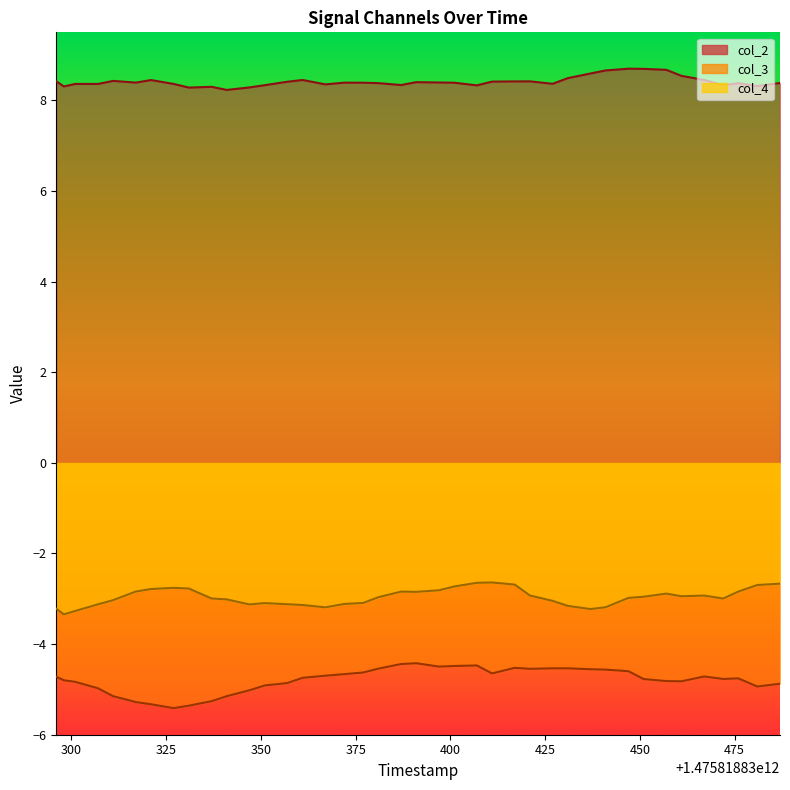

True or false: col_4 and col_3 intersect in this chart.

False